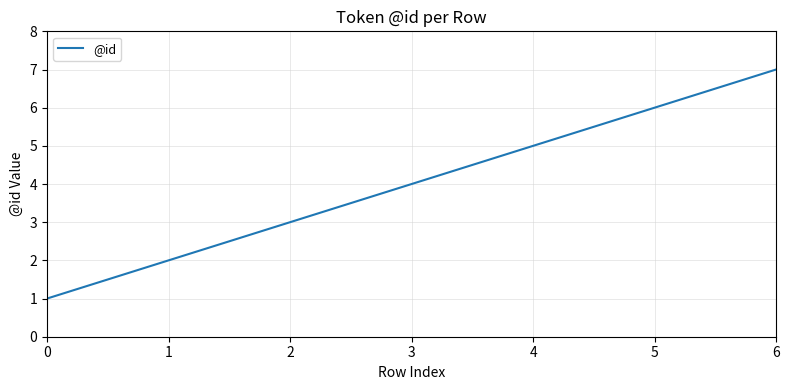

How many lines are shown in the chart?

1